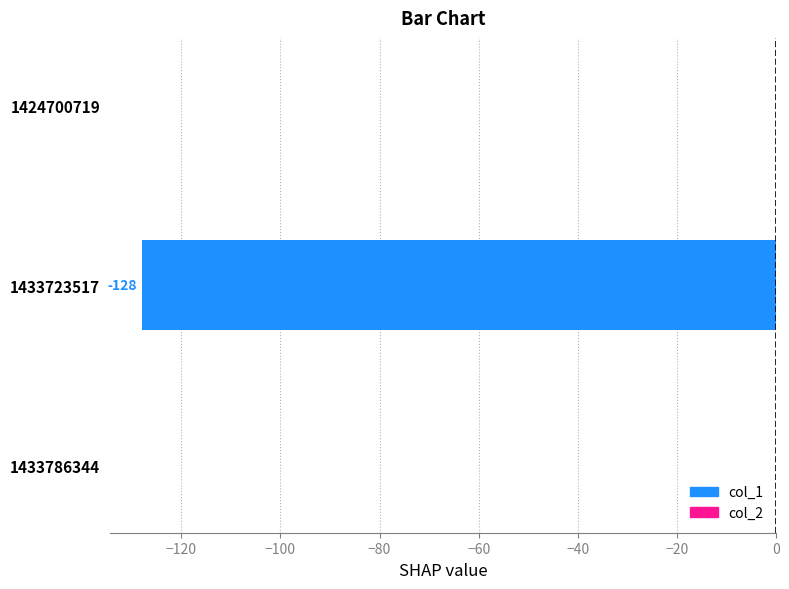

Where is the data nearest to the value -64?

1424700719